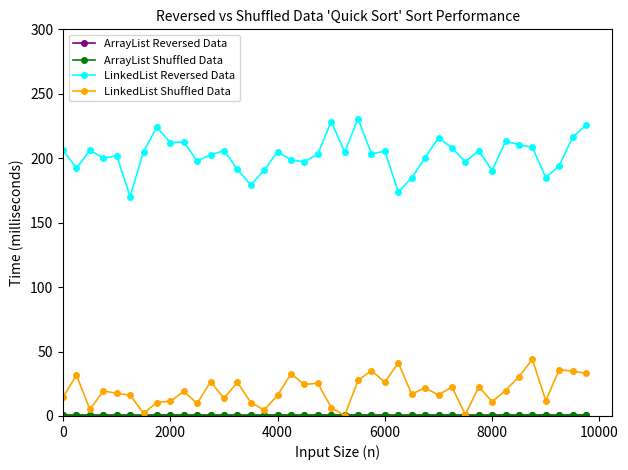

What is the minimum value shown in the chart?

0.4